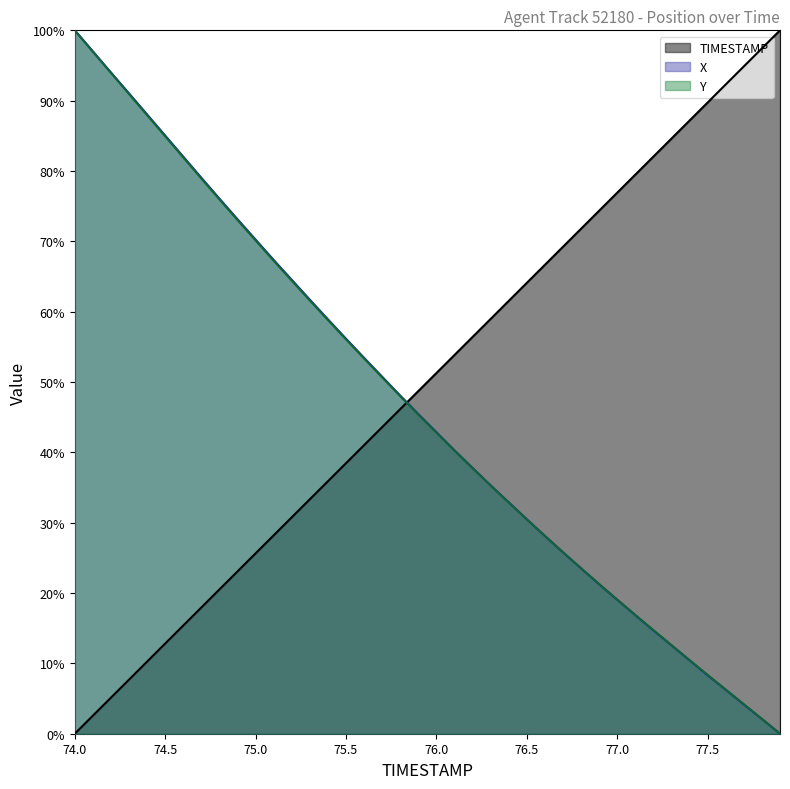

What is the difference between the second highest and minimum values in the TIMESTAMP series?

1.0